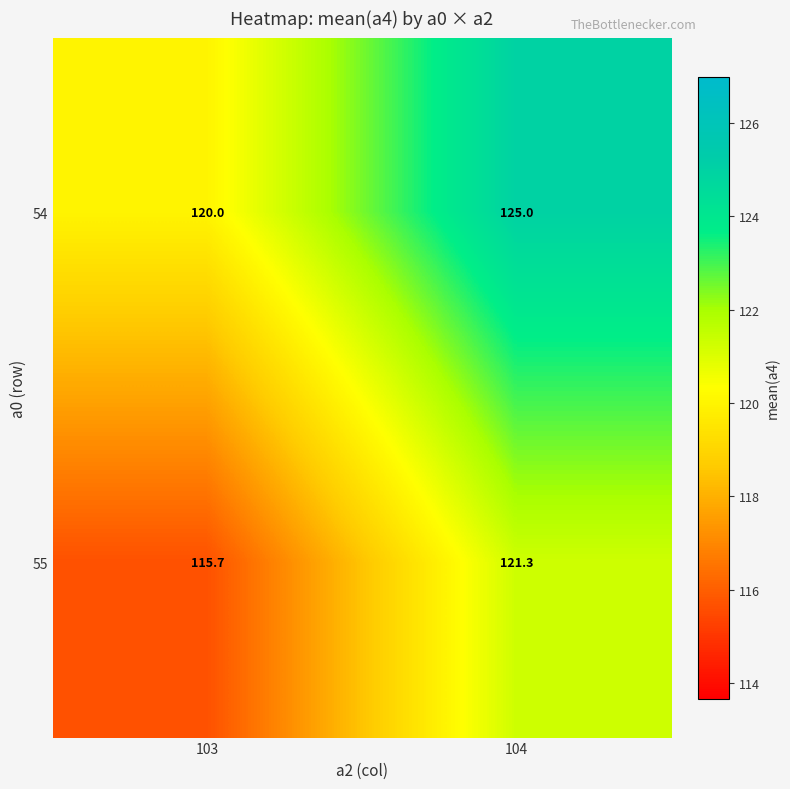

What is the difference between the 55 values at 104 and 103?

5.6